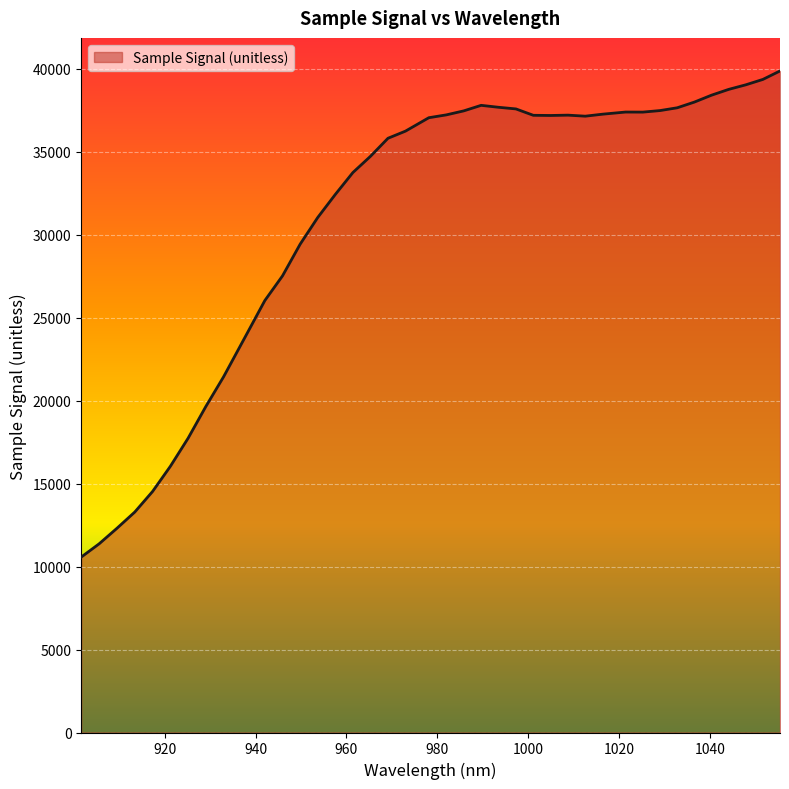

What is the minimum value shown in the chart?

10571